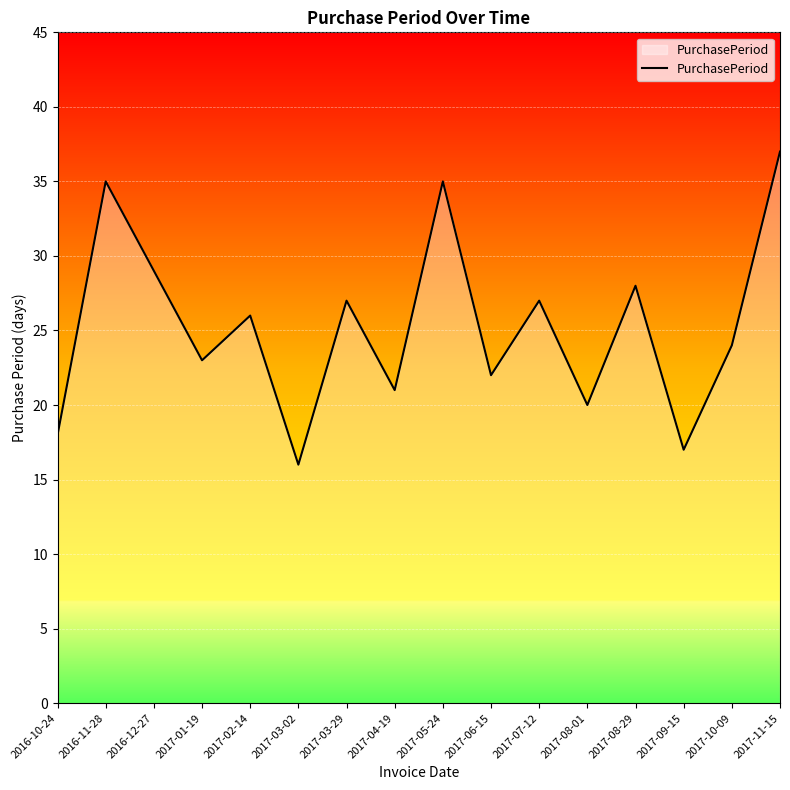

What is the maximum value shown in the chart?

37